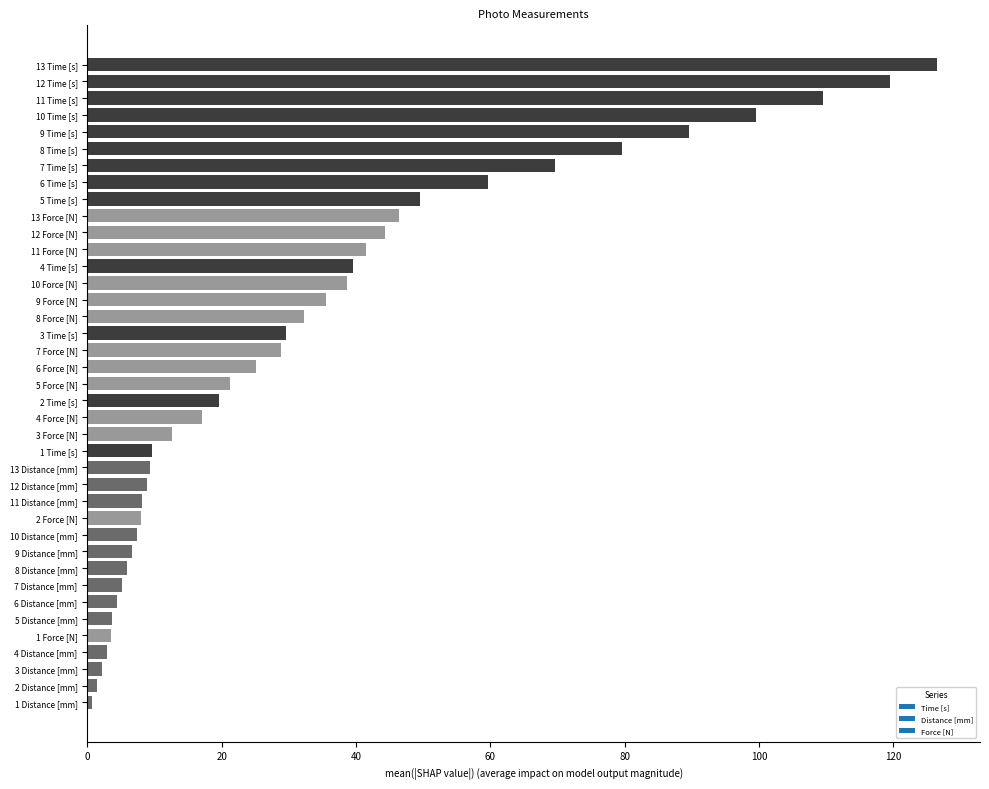

What is the change in value from 5 Distance [mm] to 11 Force [N]?

+37.9